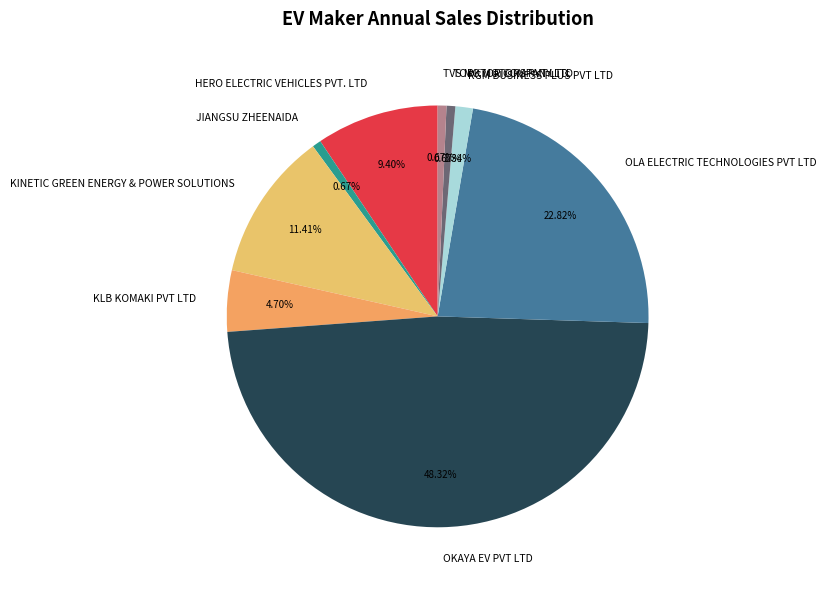

Which slice is the largest?

OKAYA EV PVT LTD